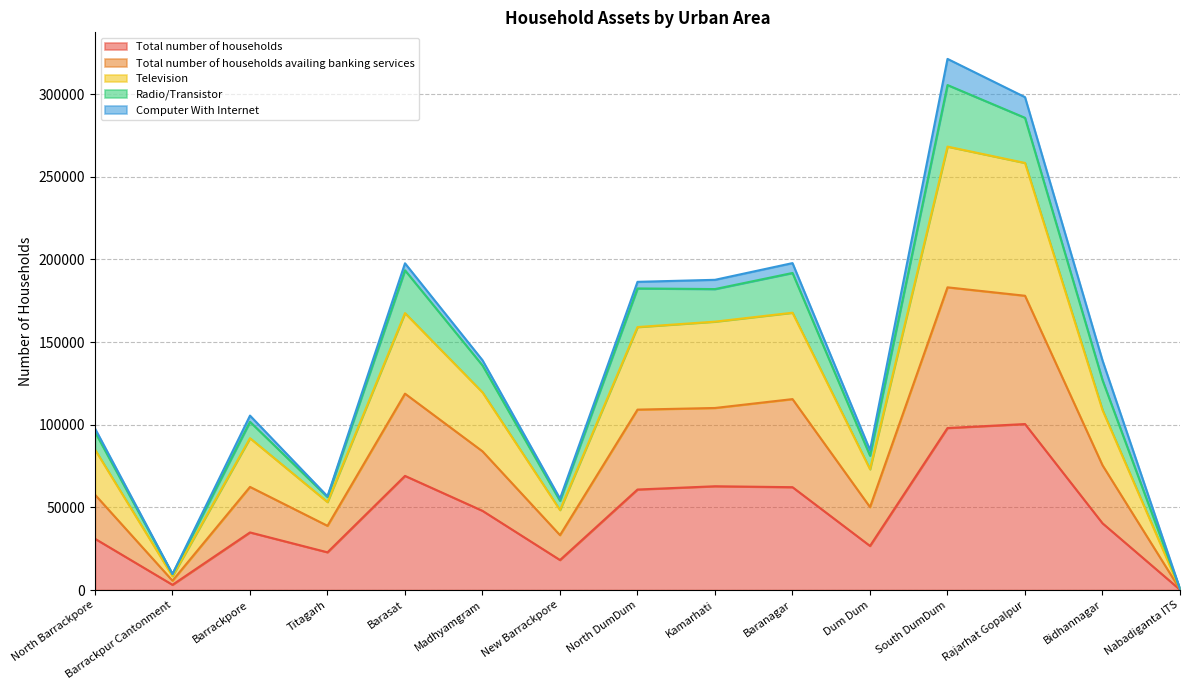

What are all the series names shown in the legend?

Total number of households, Total number of households availing banking services, Television, Radio/Transistor, Computer With Internet